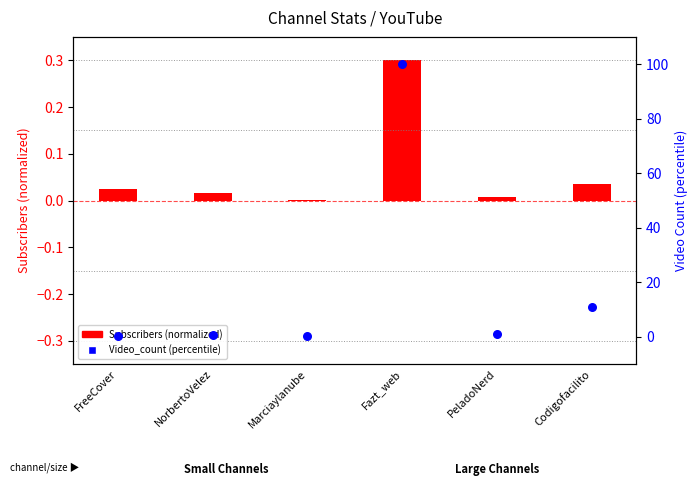

What are all the series names shown in the legend?

Subscribers (normalized), Video_count (percentile)